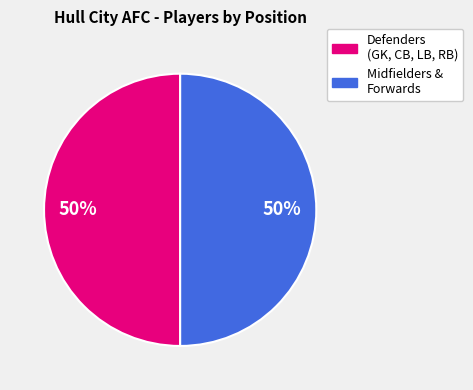

To the nearest percent, what is the average slice percentage?

50%